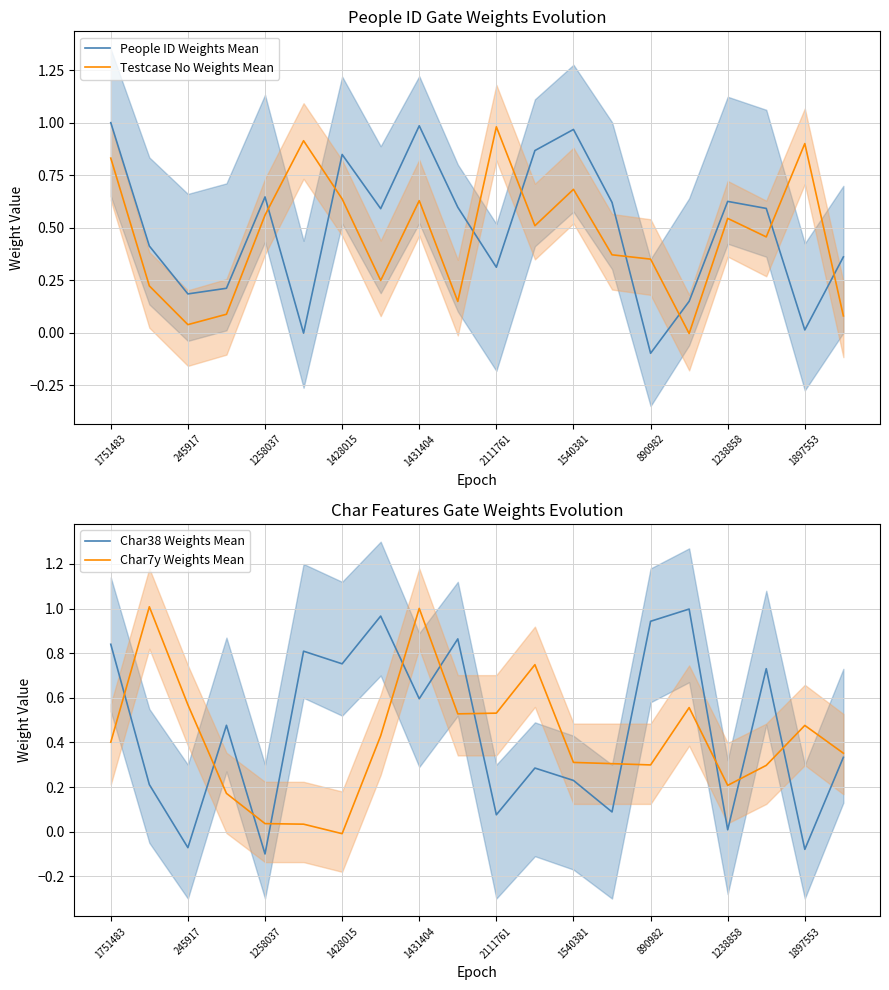

At how many categories does at least one series exceed 1?

2